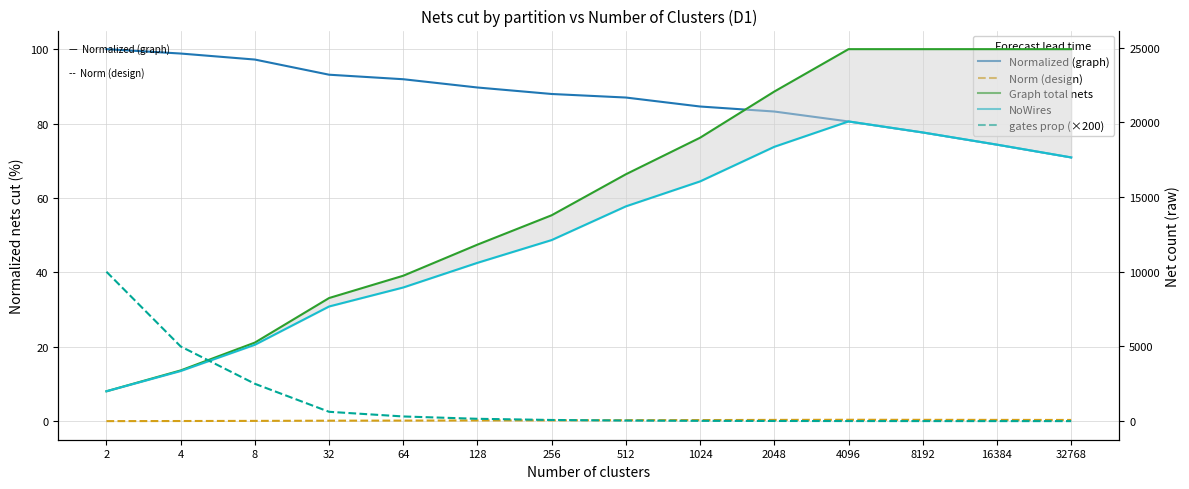

True or false: Norm (design) and gates prop (×200) intersect in this chart.

False